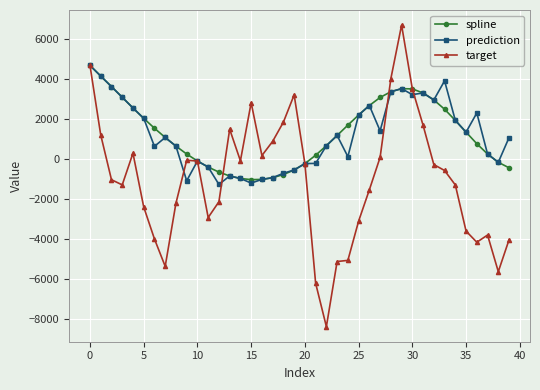

What is the value of the target point at the 31st from the left?

3525.4